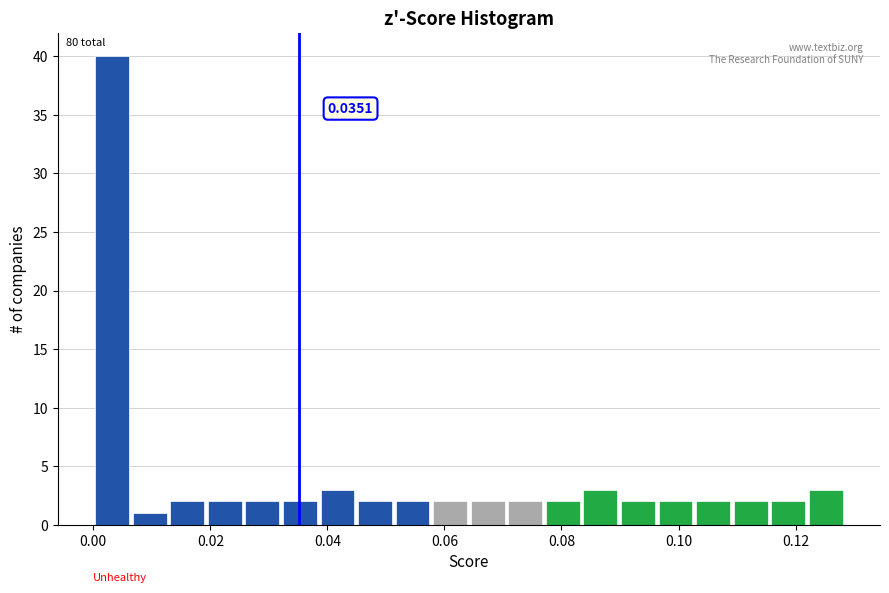

Read against the x-axis, roughly where is the centre of the tallest bar?

0.004